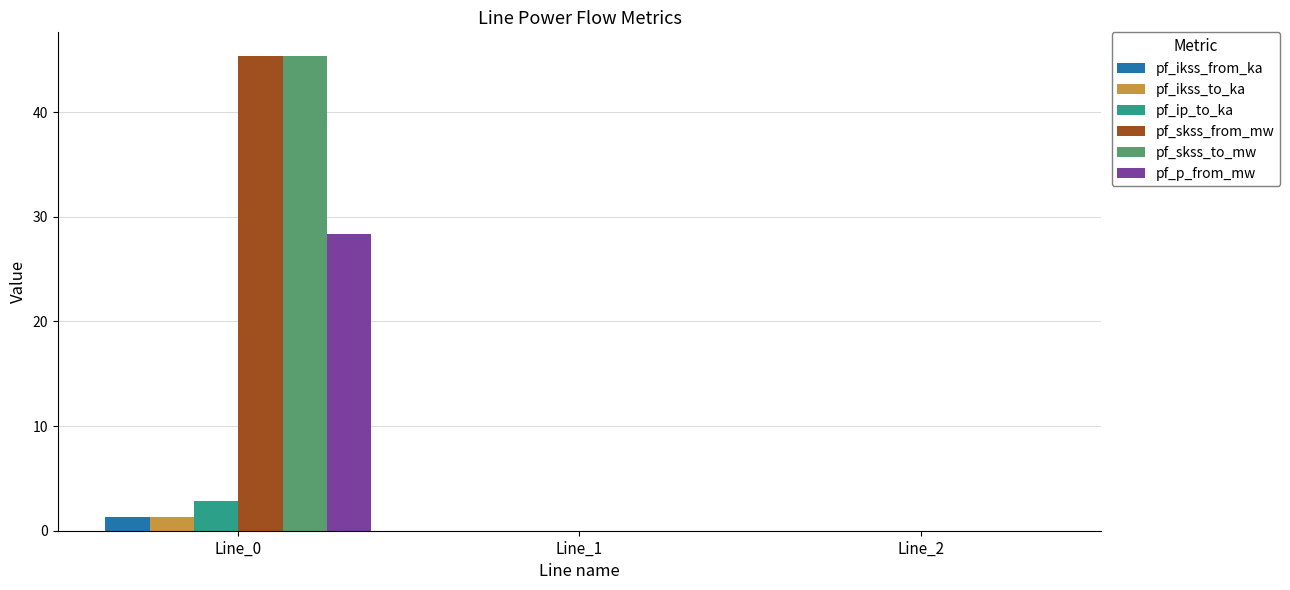

The value of pf_p_from_mw at Line_1 is 9.7. True or false?

False